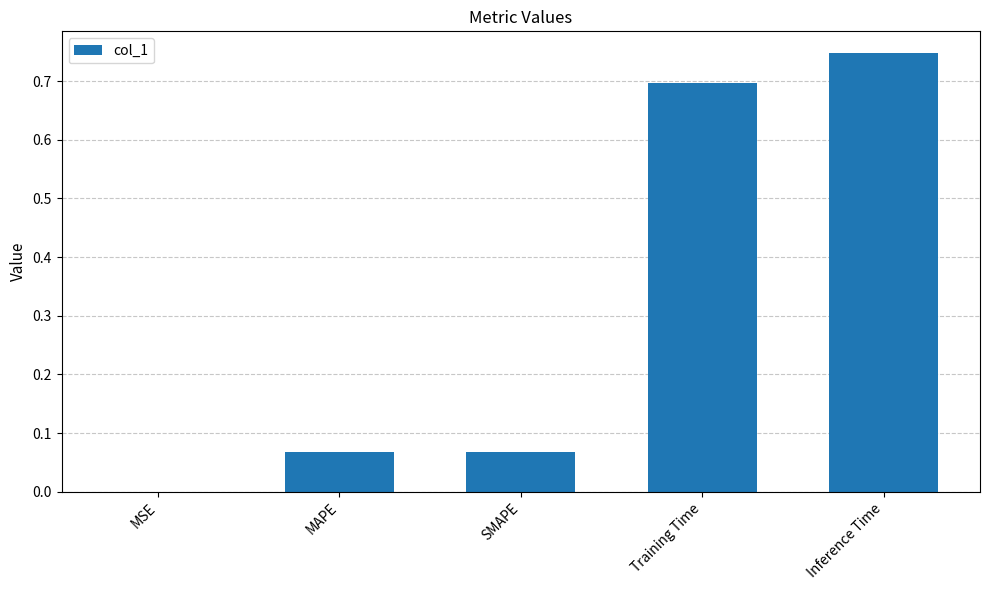

Which label corresponds to the largest value in the chart?

Inference Time